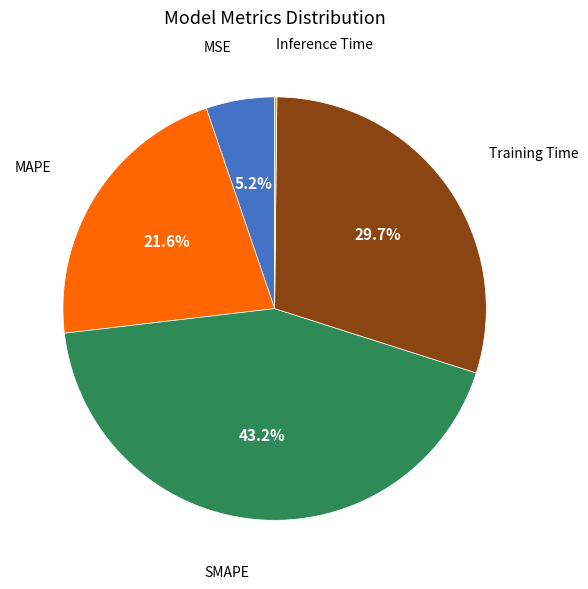

Does any single category account for the majority?

No